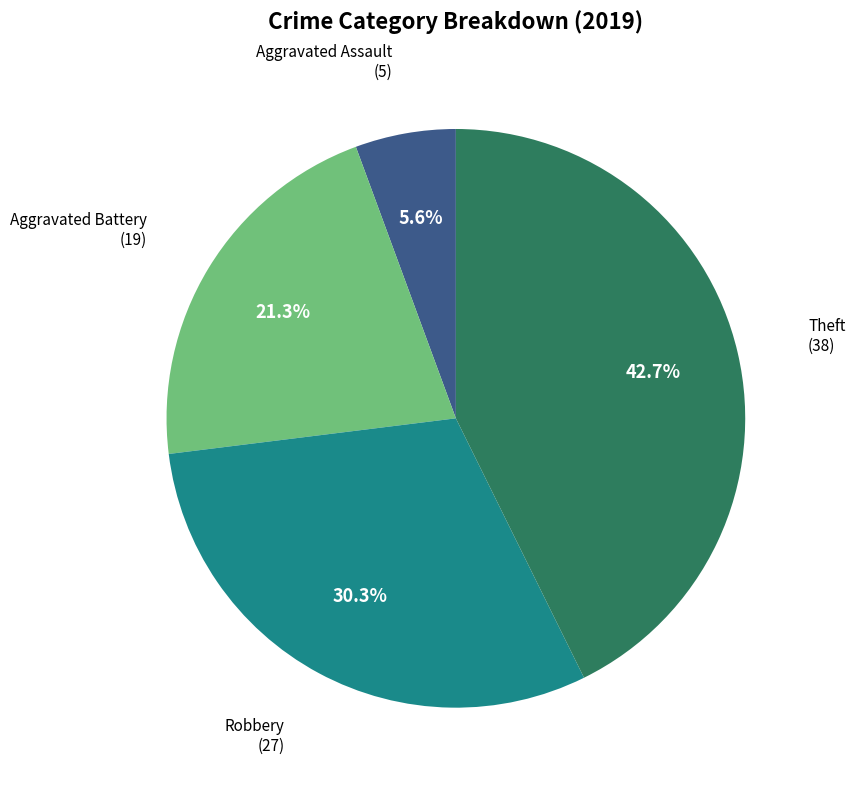

Is there a majority slice in this chart?

No